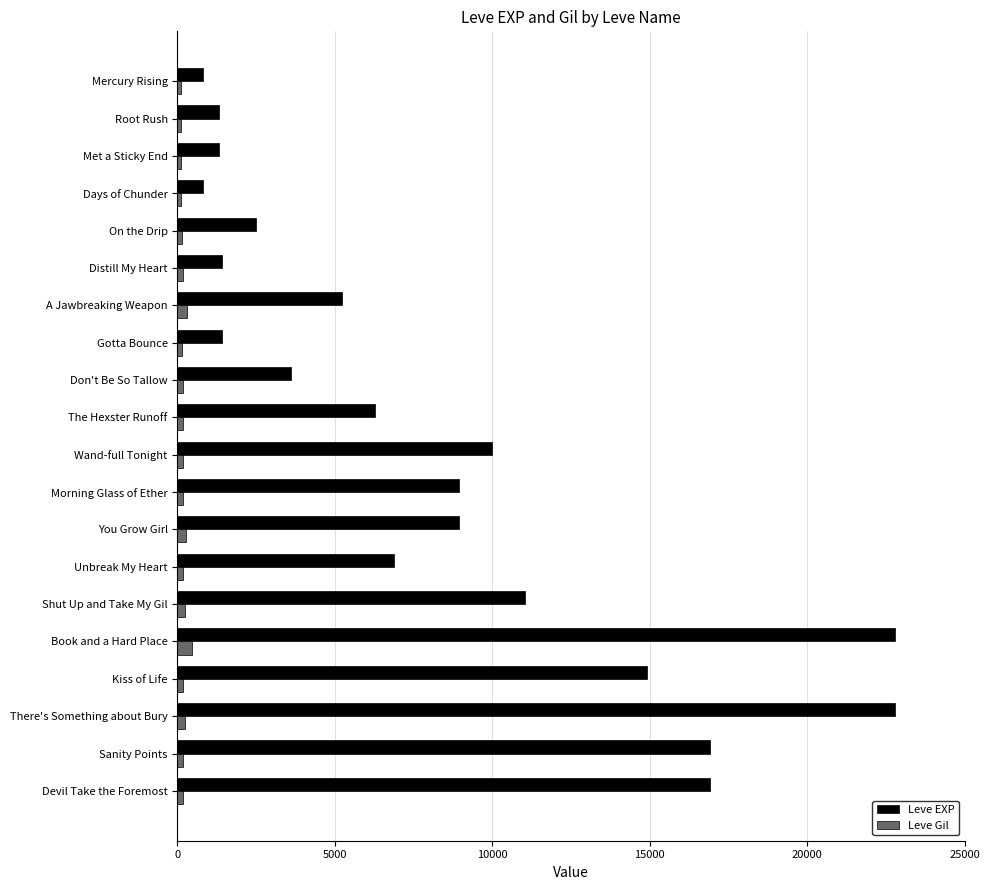

Rank the series at Kiss of Life from highest to lowest value.

Leve EXP, Leve Gil